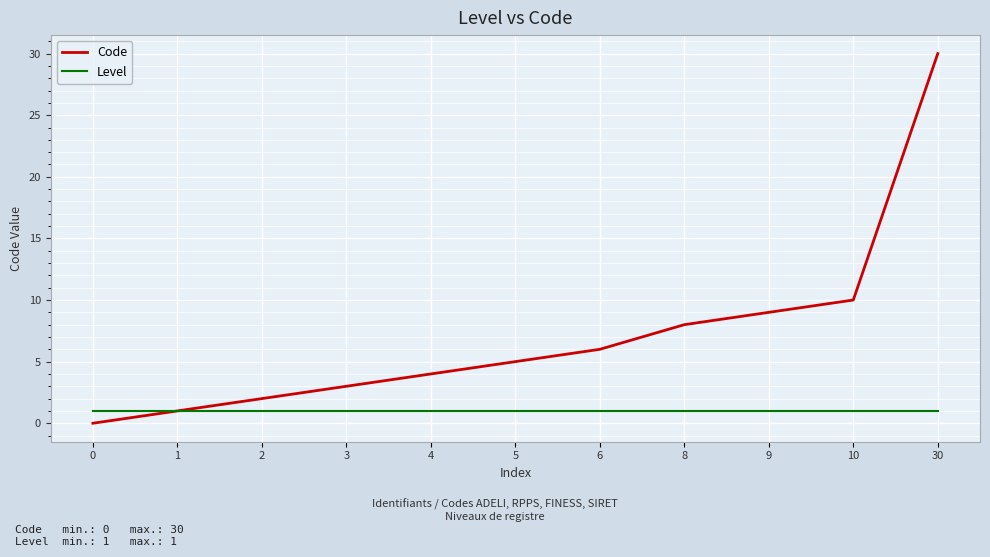

Which series has the largest total across all categories?

Code